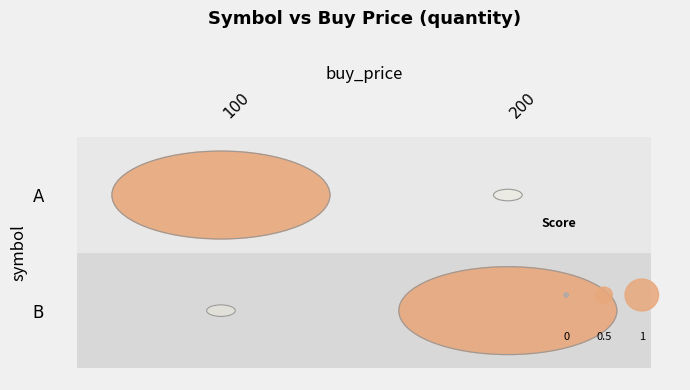

What is the difference between the highest and lowest values at 100?

1